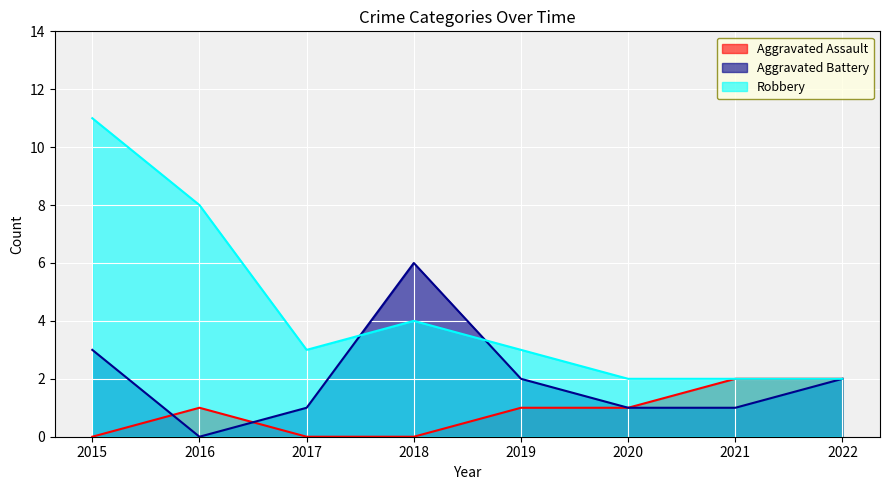

Is the value of Robbery at 2022 greater than the value of Aggravated Assault at 2019?

Yes